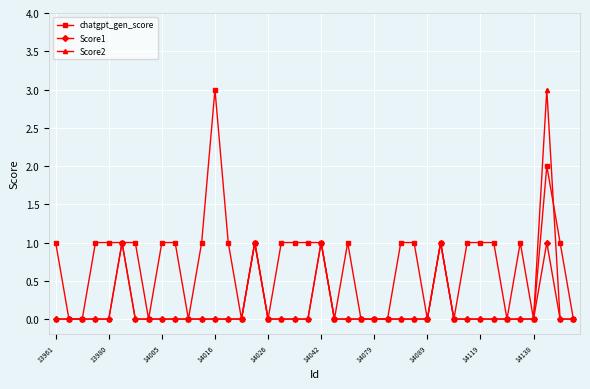

True or false: Score1 has more than 1 points higher than both neighbors.

True